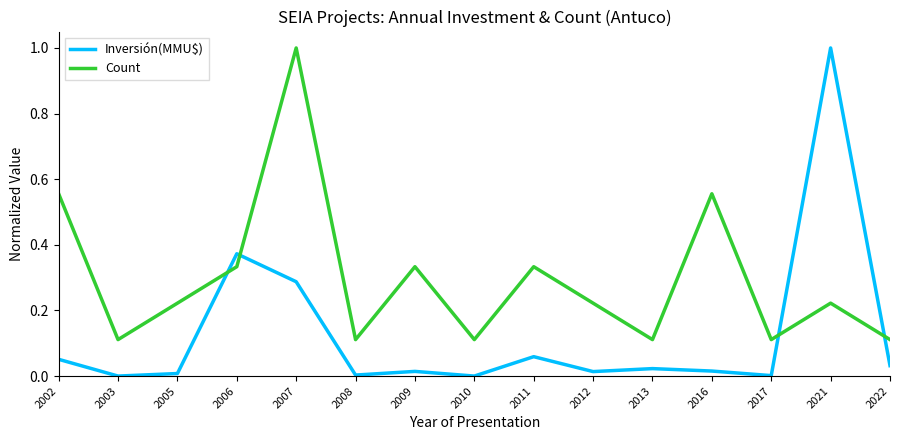

Rank the series at 2022 from lowest to highest value.

Inversión(MMU$), Count